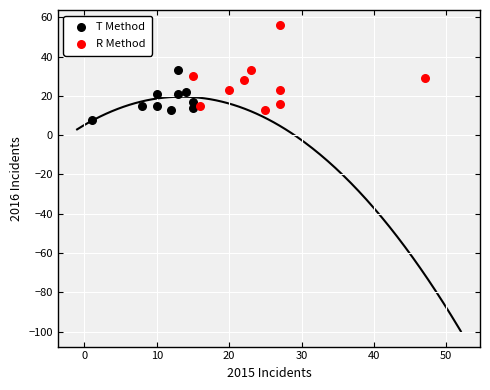

Which series contains the highest Y value?

R Method